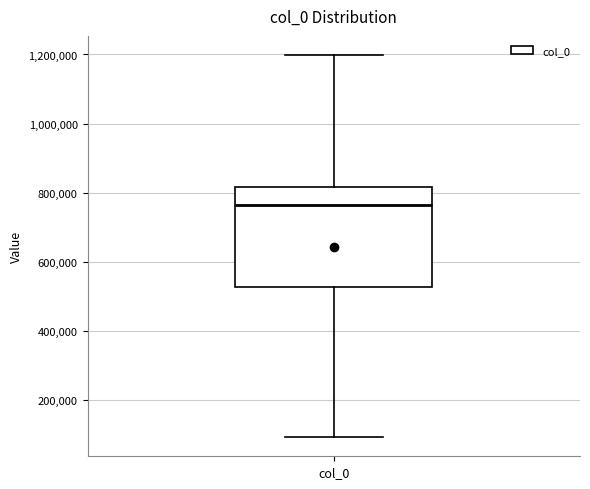

Transcribe this box plot: give where the median line is, the range the box spans, and where the two whiskers end, as read against the y-axis. The values are not printed on the chart, so give them approximately, as read against the axis.

median 760000, box 520000 to 820000, whiskers 100000 to 1200000